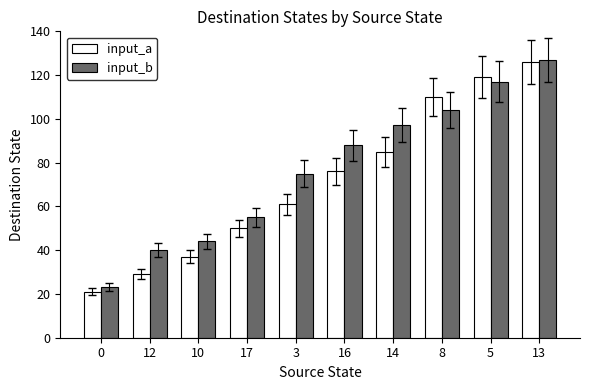

At which label is input_a closest to 73?

16